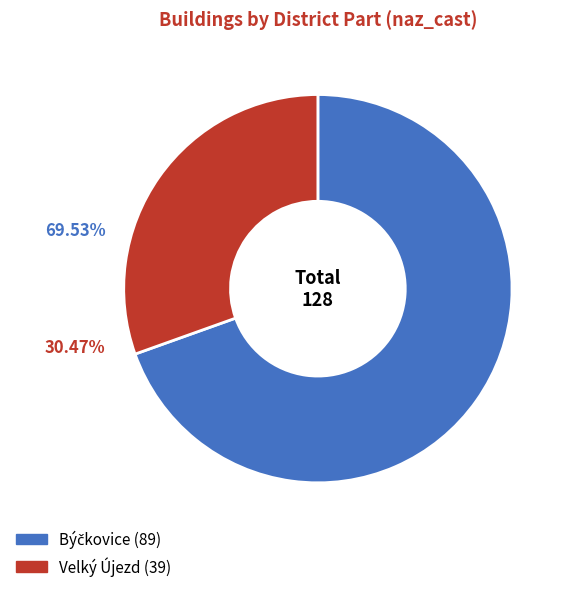

Does Velký Újezd account for over 50% of the chart?

No